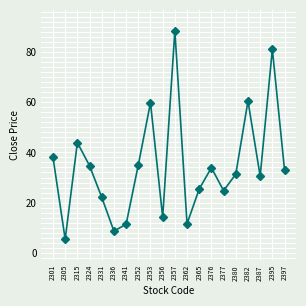

What is the value of the 19th point from the left?

81.1